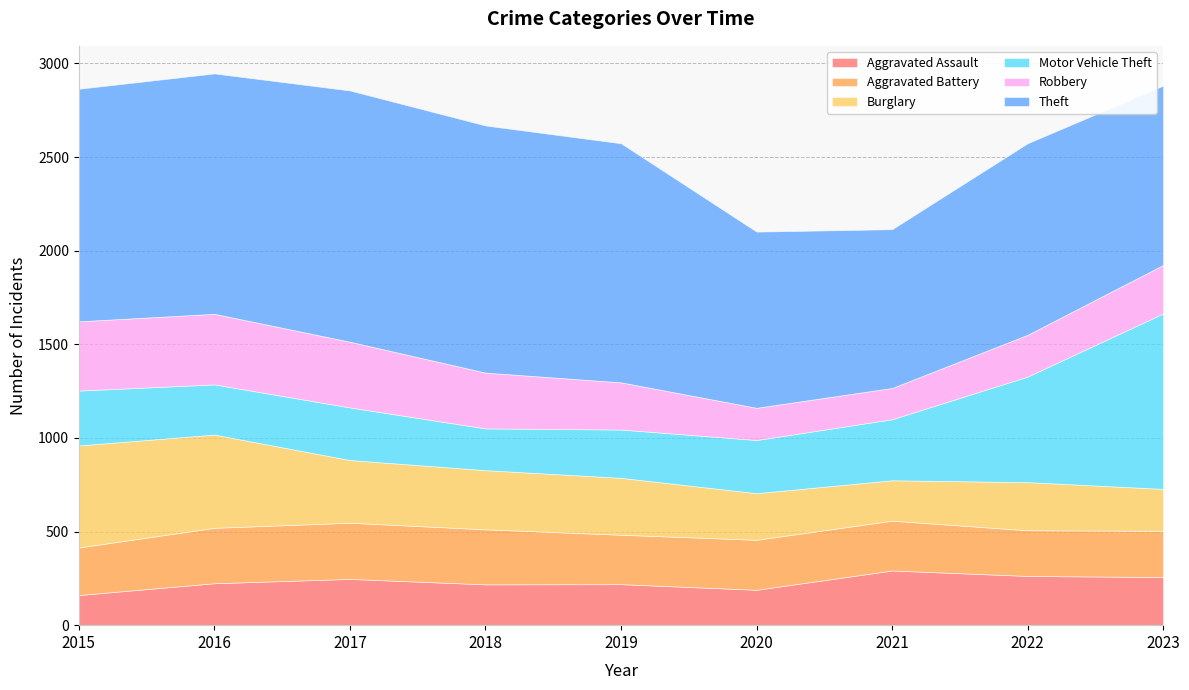

How many times do Aggravated Battery and Aggravated Assault cross each other?

1